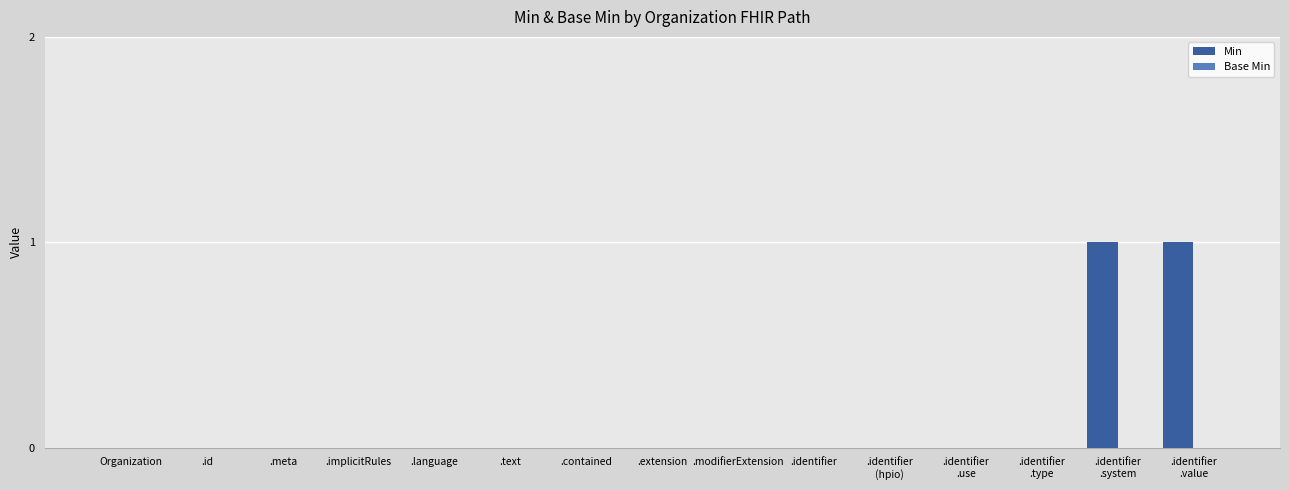

True or false: the data shows 0 at .language.

True